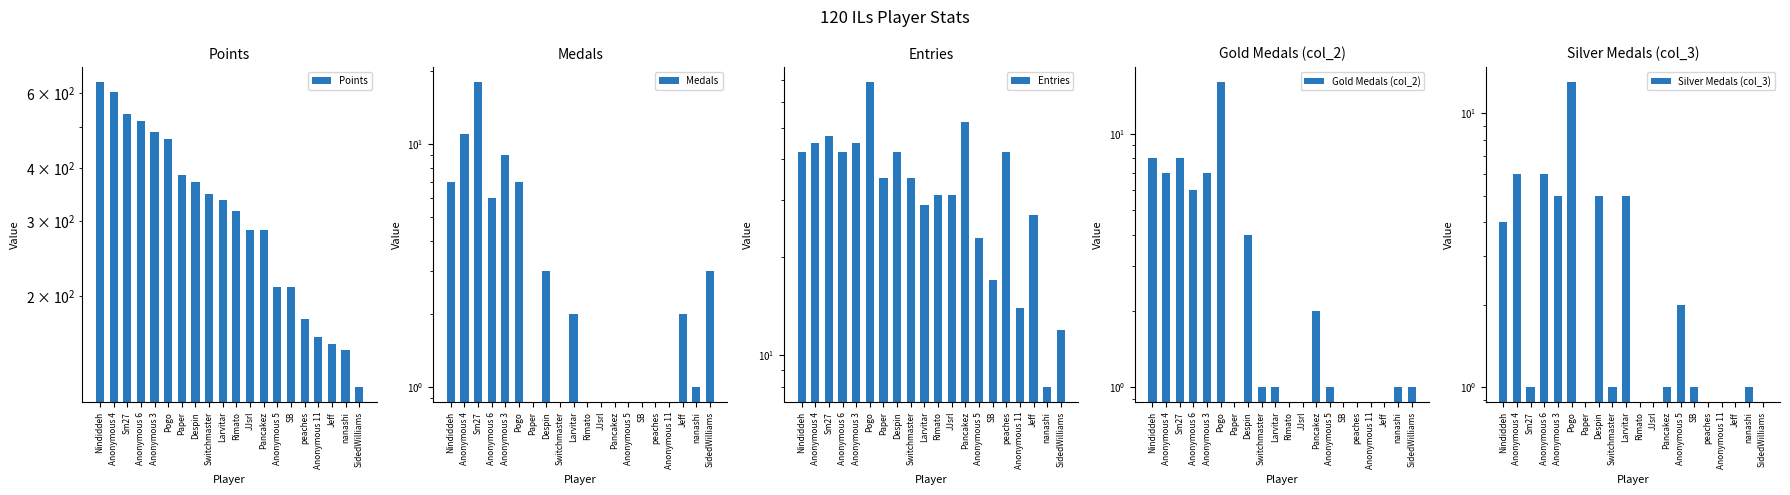

Which category has the highest value across all series?

Nindiddeh